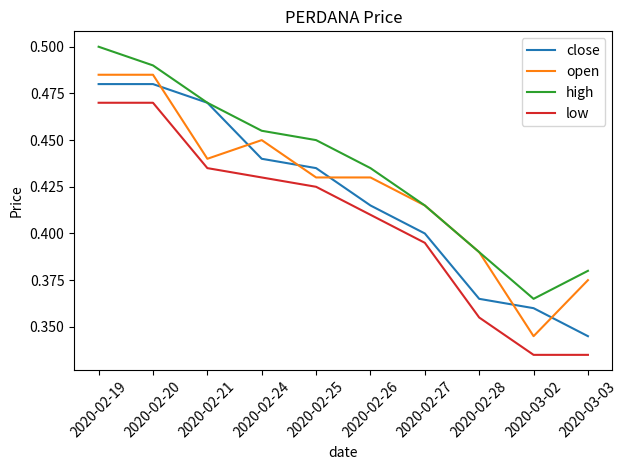

What is the sum of all low values?

4.1